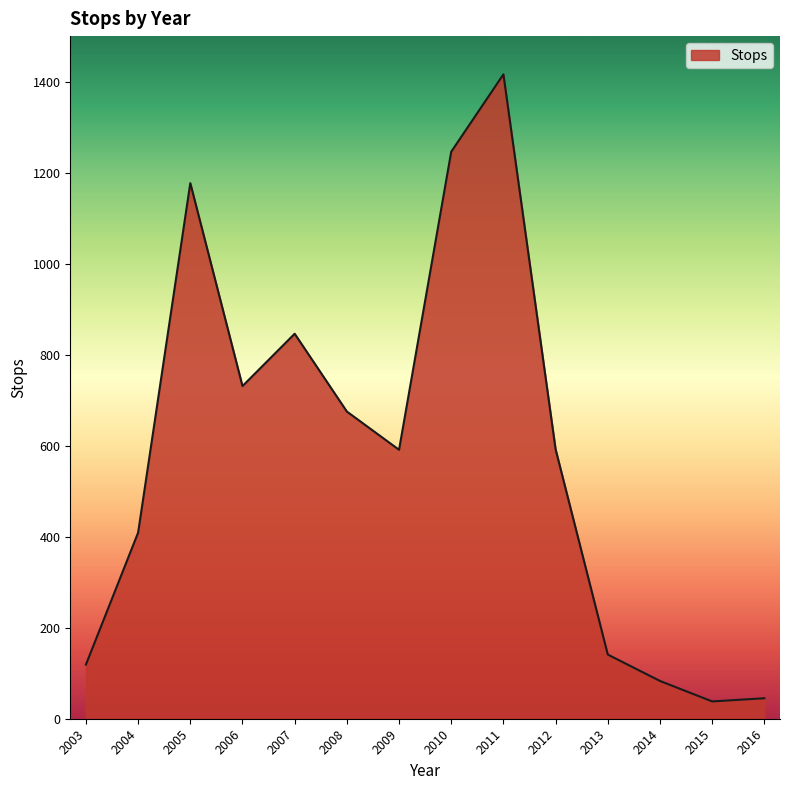

Count the number of categories in the chart.

14